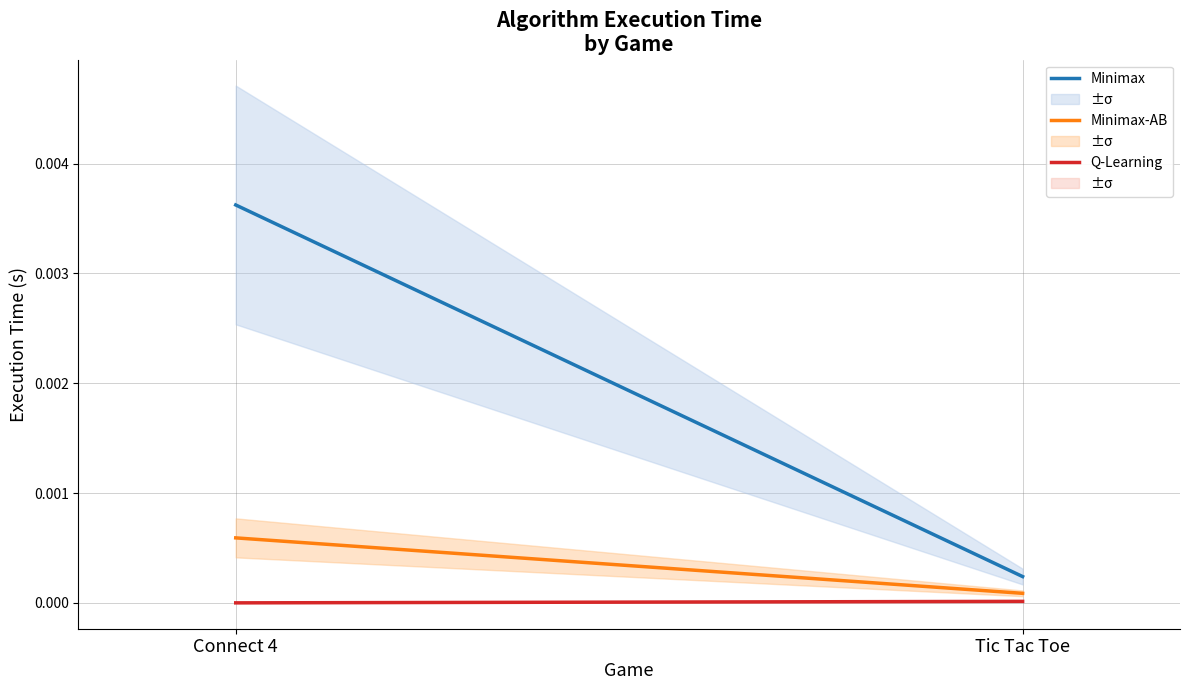

How many lines are shown in the chart?

3